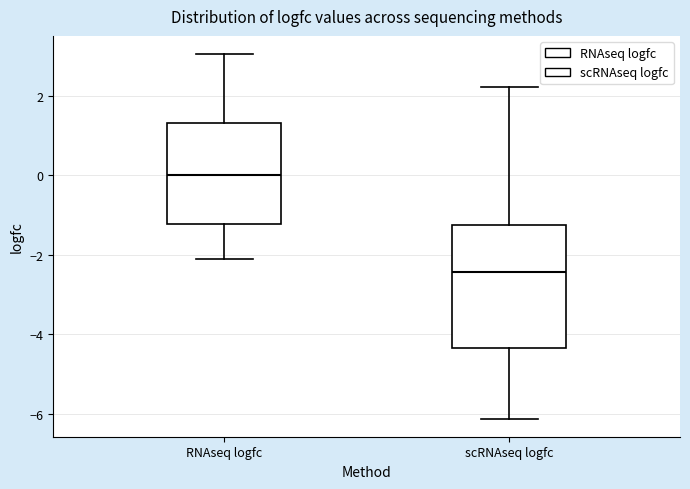

Which box's median line is the highest?

RNAseq logfc